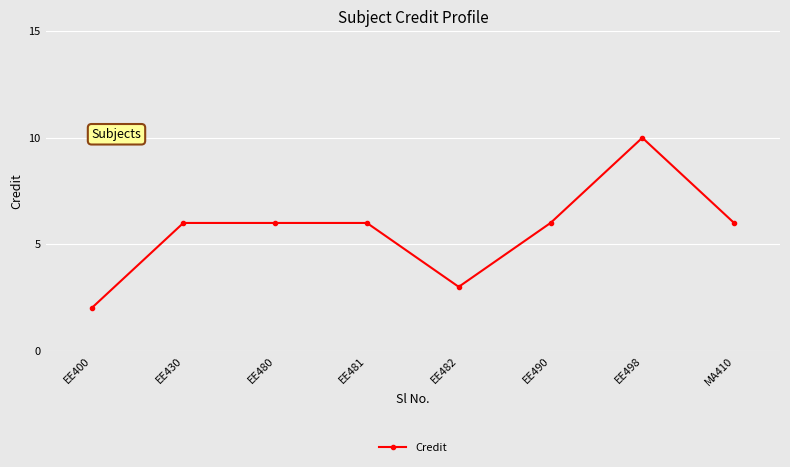

The value at EE480 is 6. True or false?

True